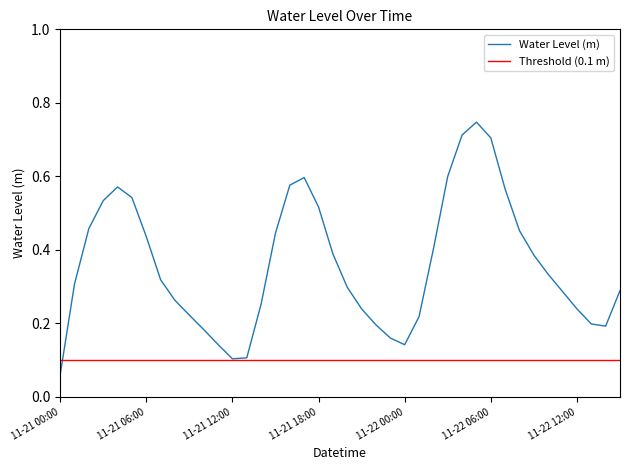

What position from the right is 2024-11-22 13:00:00?

3